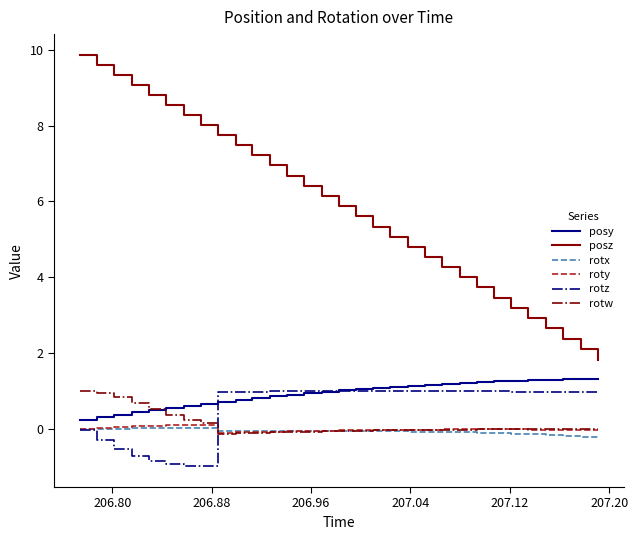

Which series has the widest spread of values?

posz